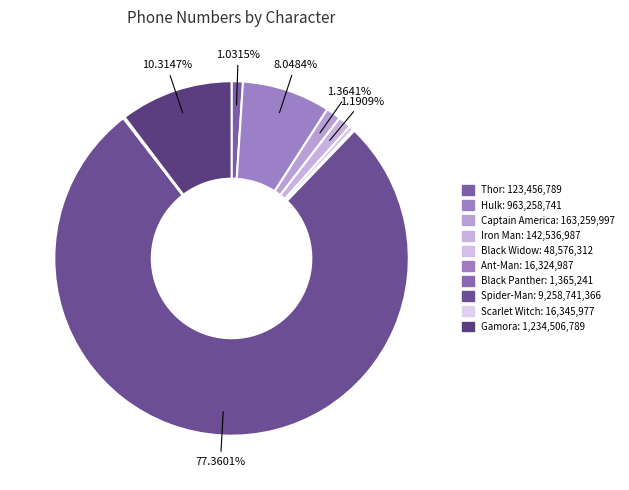

What percentage is the Gamora slice, to the nearest percent?

10%